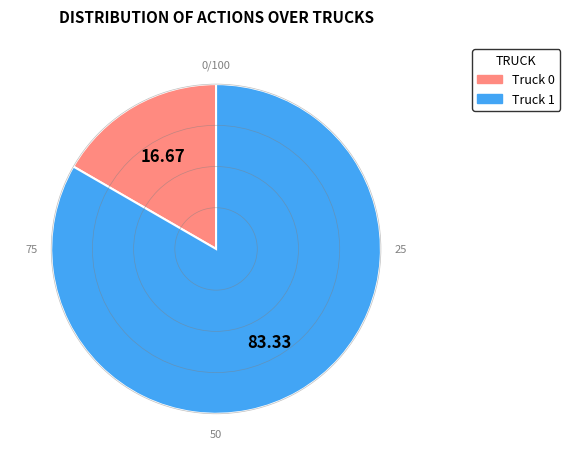

Is there a majority slice in this chart?

Yes